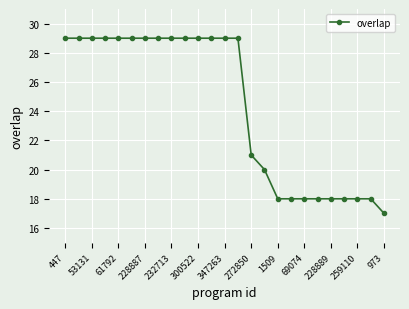

What is the sum of all values?

608